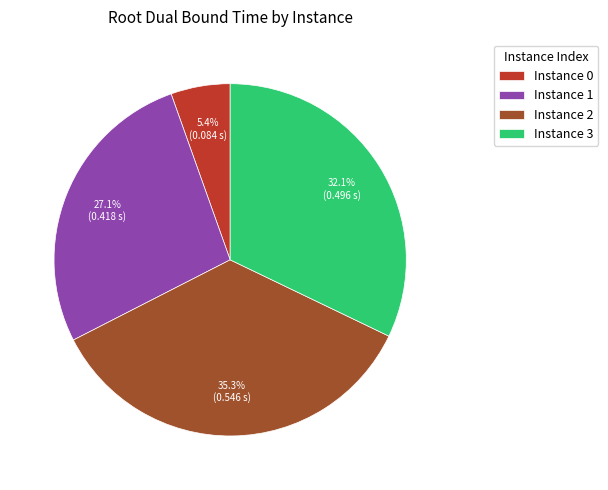

Rank the categories by value from lowest to highest.

Instance 0, Instance 1, Instance 3, Instance 2